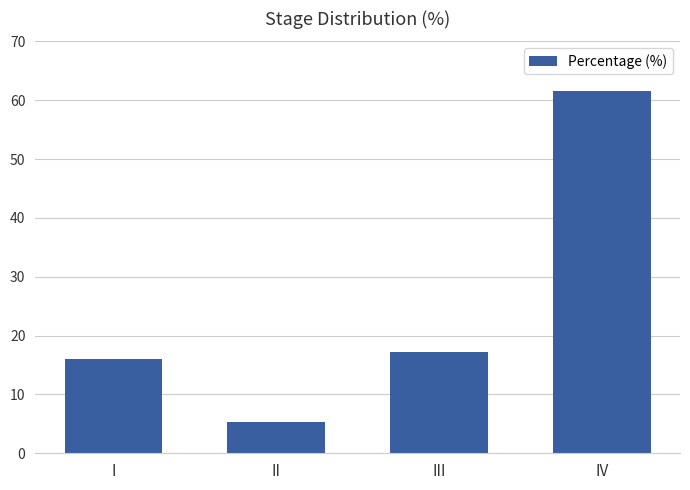

What is the smallest value displayed?

5.3